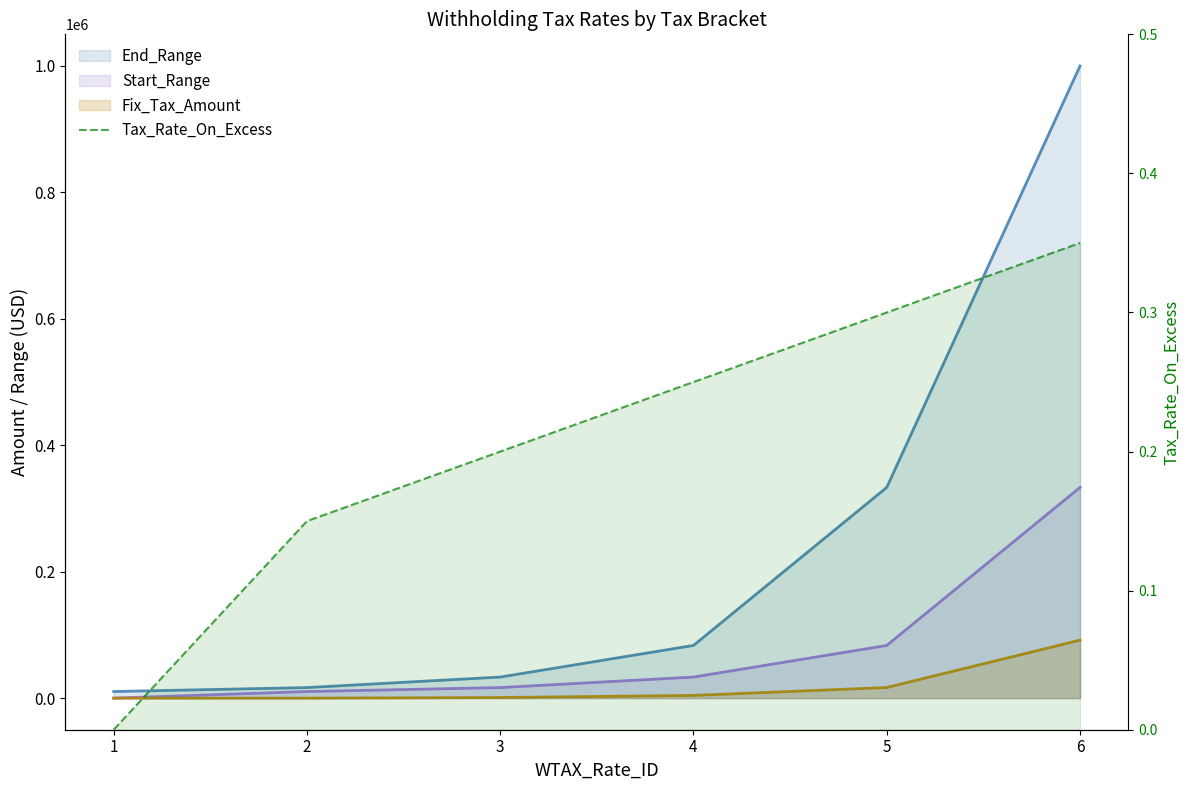

True or false: the data has more than 1 interior local peaks.

False